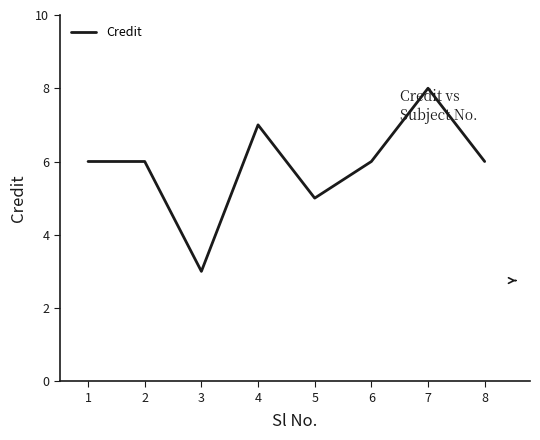

What is the difference between the maximum and minimum values?

5